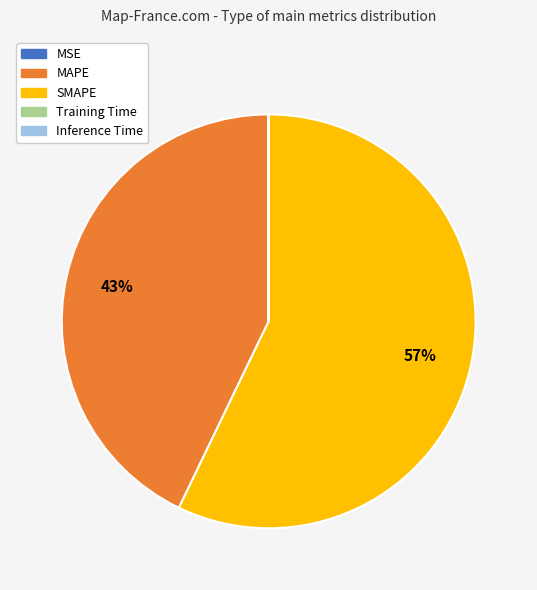

Is it true that SMAPE is 62% of the pie?

False